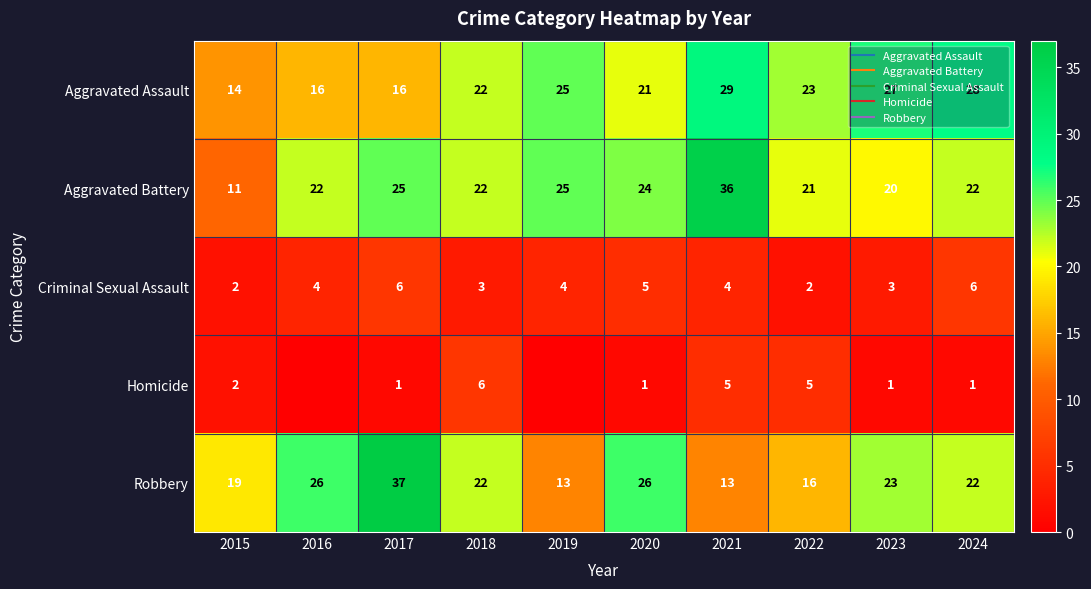

What is the total value across all series at 2016?

68